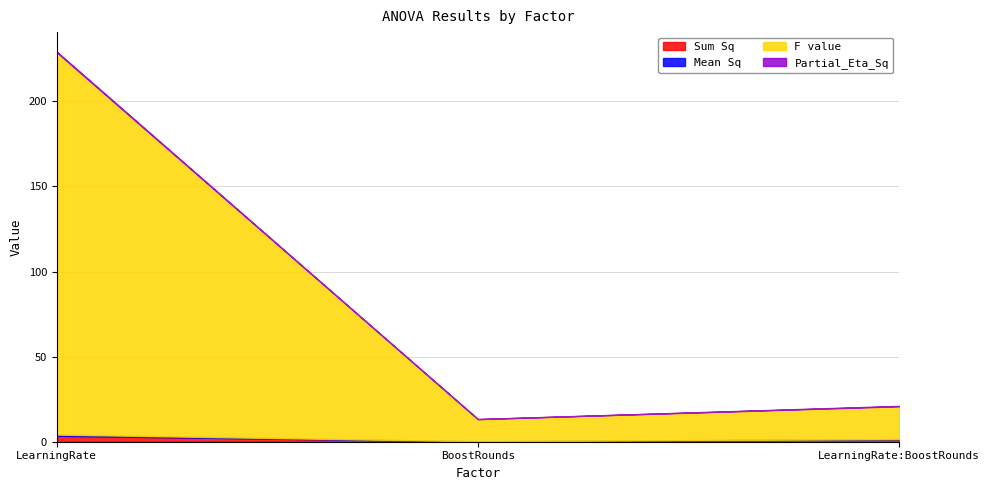

Reading left to right, extract all data points from this chart.

Sum Sq: LearningRate=3.5	BoostRounds=0.2	LearningRate:BoostRounds=1.5
Mean Sq: LearningRate=0.7	BoostRounds=0.0	LearningRate:BoostRounds=0.1
F value: LearningRate=224.6	BoostRounds=13.0	LearningRate:BoostRounds=19.3
Partial_Eta_Sq: LearningRate=0.4	BoostRounds=0.0	LearningRate:BoostRounds=0.2